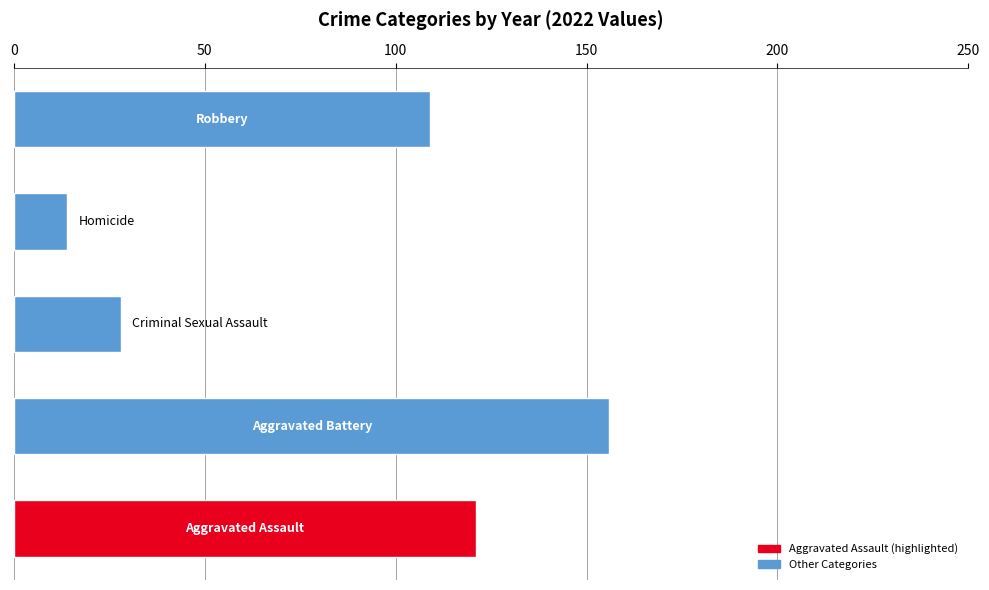

How many distinct data groups are displayed?

1